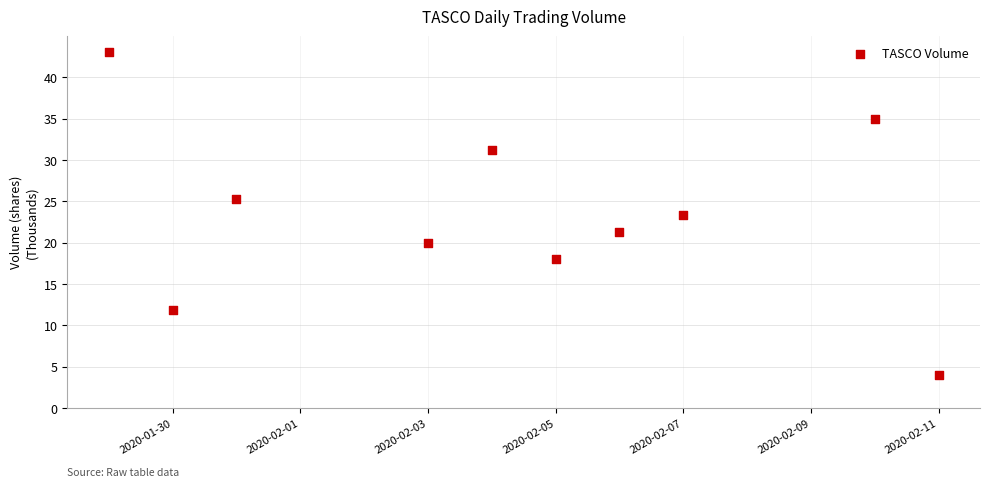

What is the range of X values (max minus min)?

13.0